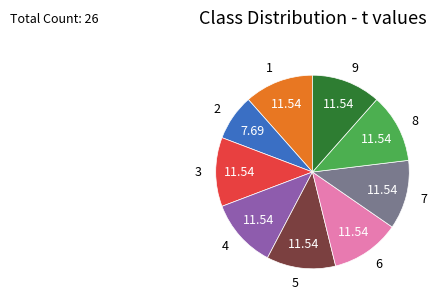

Is it true that 6 is 12% of the pie?

True